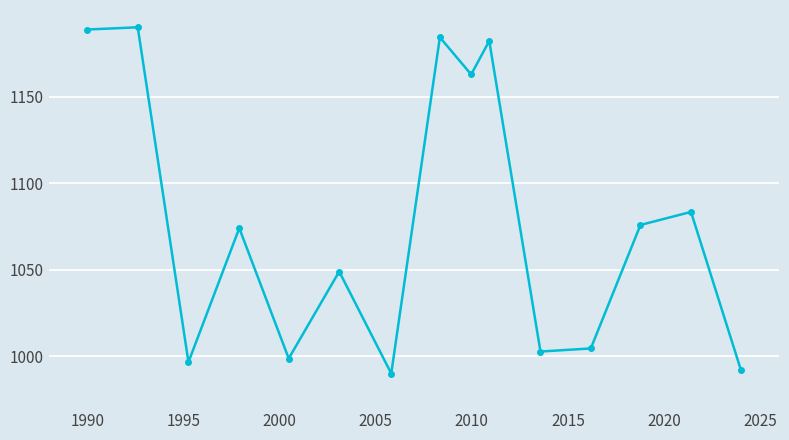

What is the smallest value displayed?

990.0